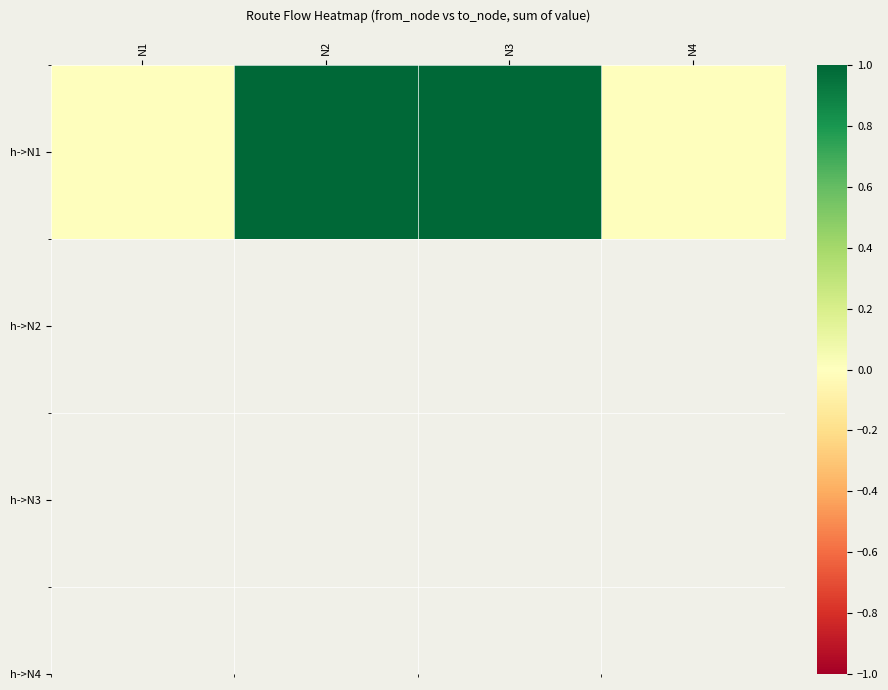

Rank the categories by value from highest to lowest.

N2, N3, N1, N4